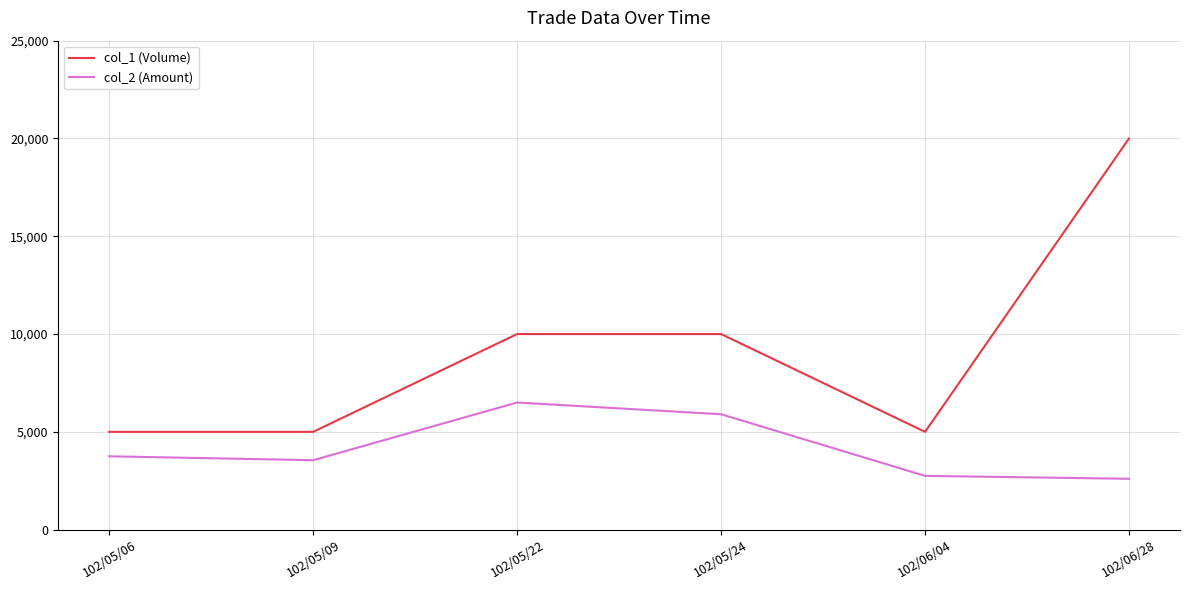

Which series has the widest spread of values?

col_1 (Volume)